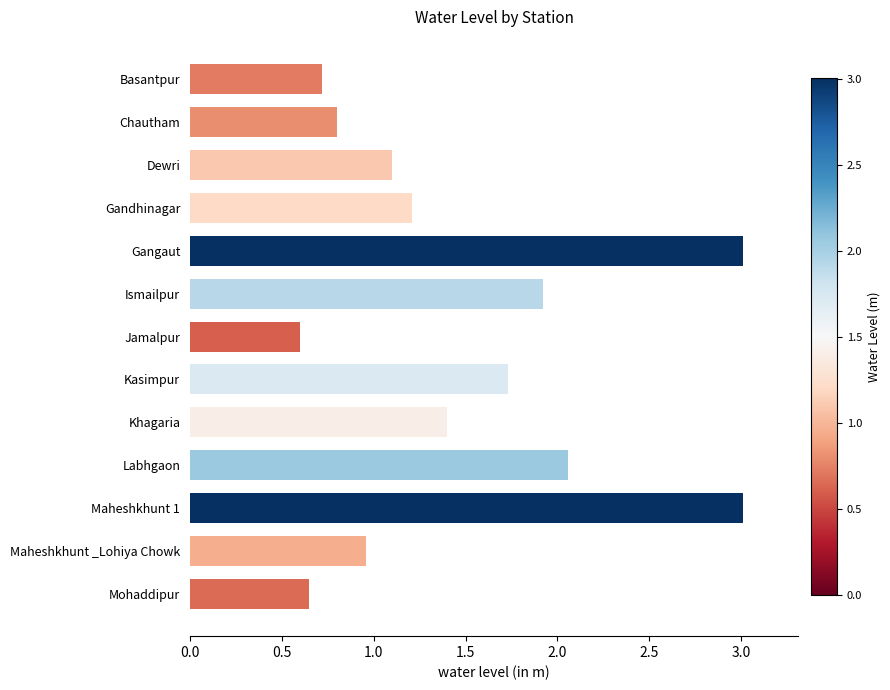

What is the minimum value shown in the chart?

0.6